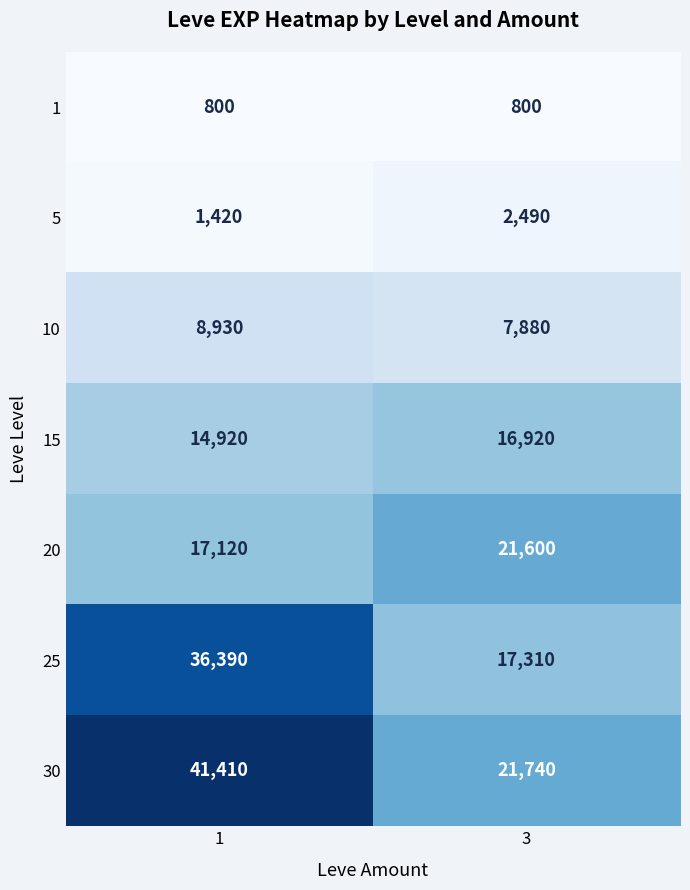

What value does the 30 series have at 1, to the nearest 50?

41400